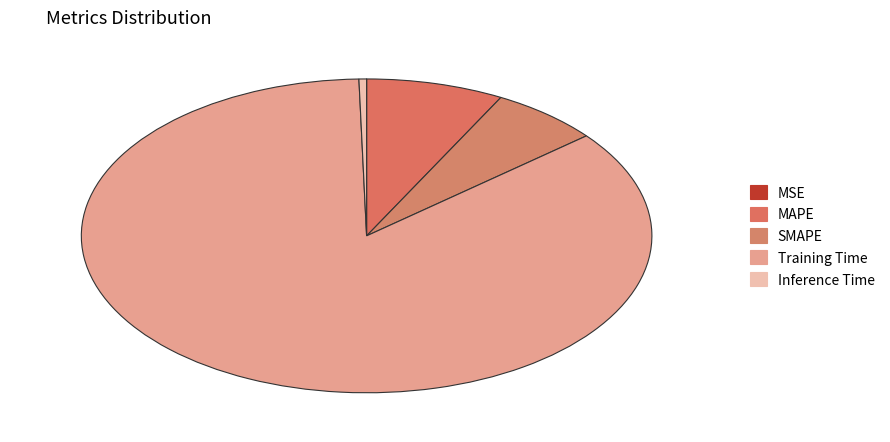

To the nearest percent, what is the combined percentage of MSE and Training Time?

86%